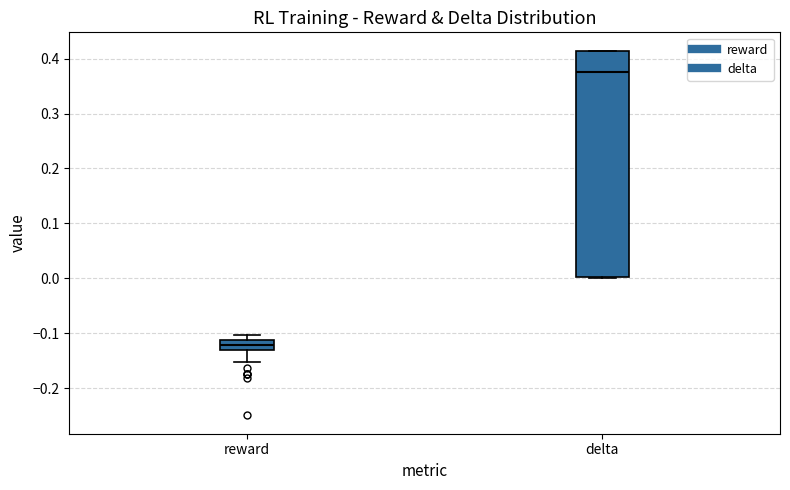

Reading left to right, read every box against the y-axis: the position of its median line, the range the box covers, and the ends of its whiskers. The values are not printed on the chart, so give them approximately, as read against the axis.

reward: median -0.12, box -0.13 to -0.11, whiskers -0.15 to -0.10
delta: median 0.38, box 0.00 to 0.41, whiskers 0.00 to 0.41